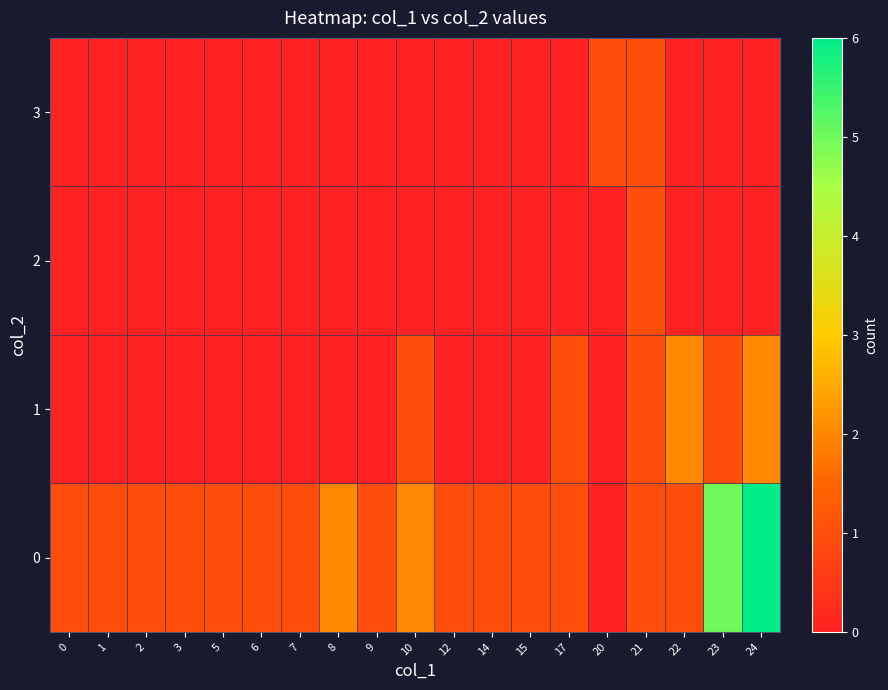

Which label corresponds to the smallest value in the chart?

20